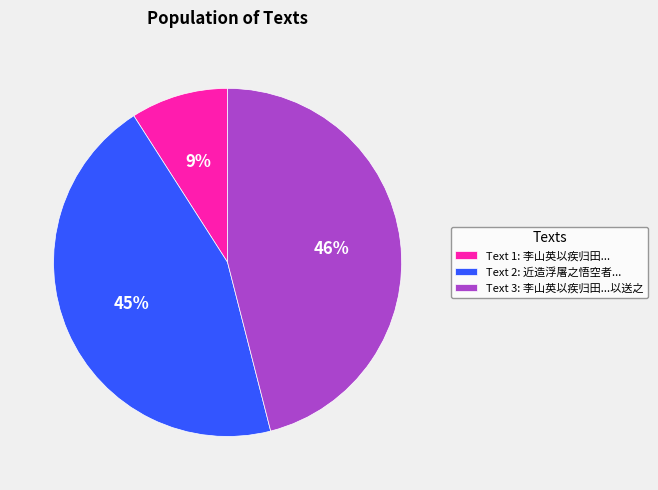

Which has a higher value, Text 1: 李山英以疾归田... or Text 3: 李山英以疾归田...以送之?

Text 3: 李山英以疾归田...以送之